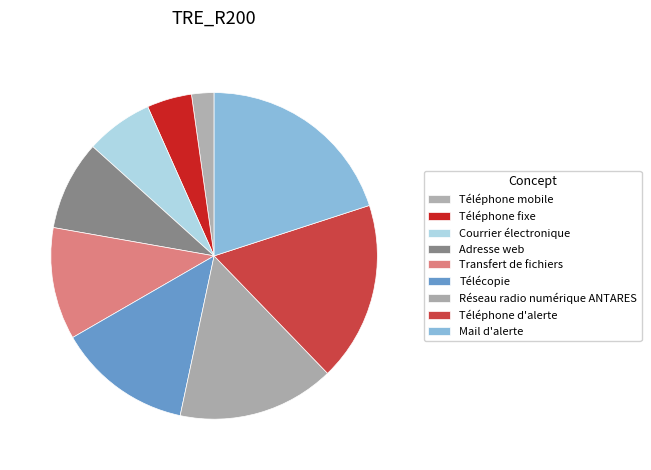

The Mail d'alerte slice represents 6% of the pie. True or false?

False